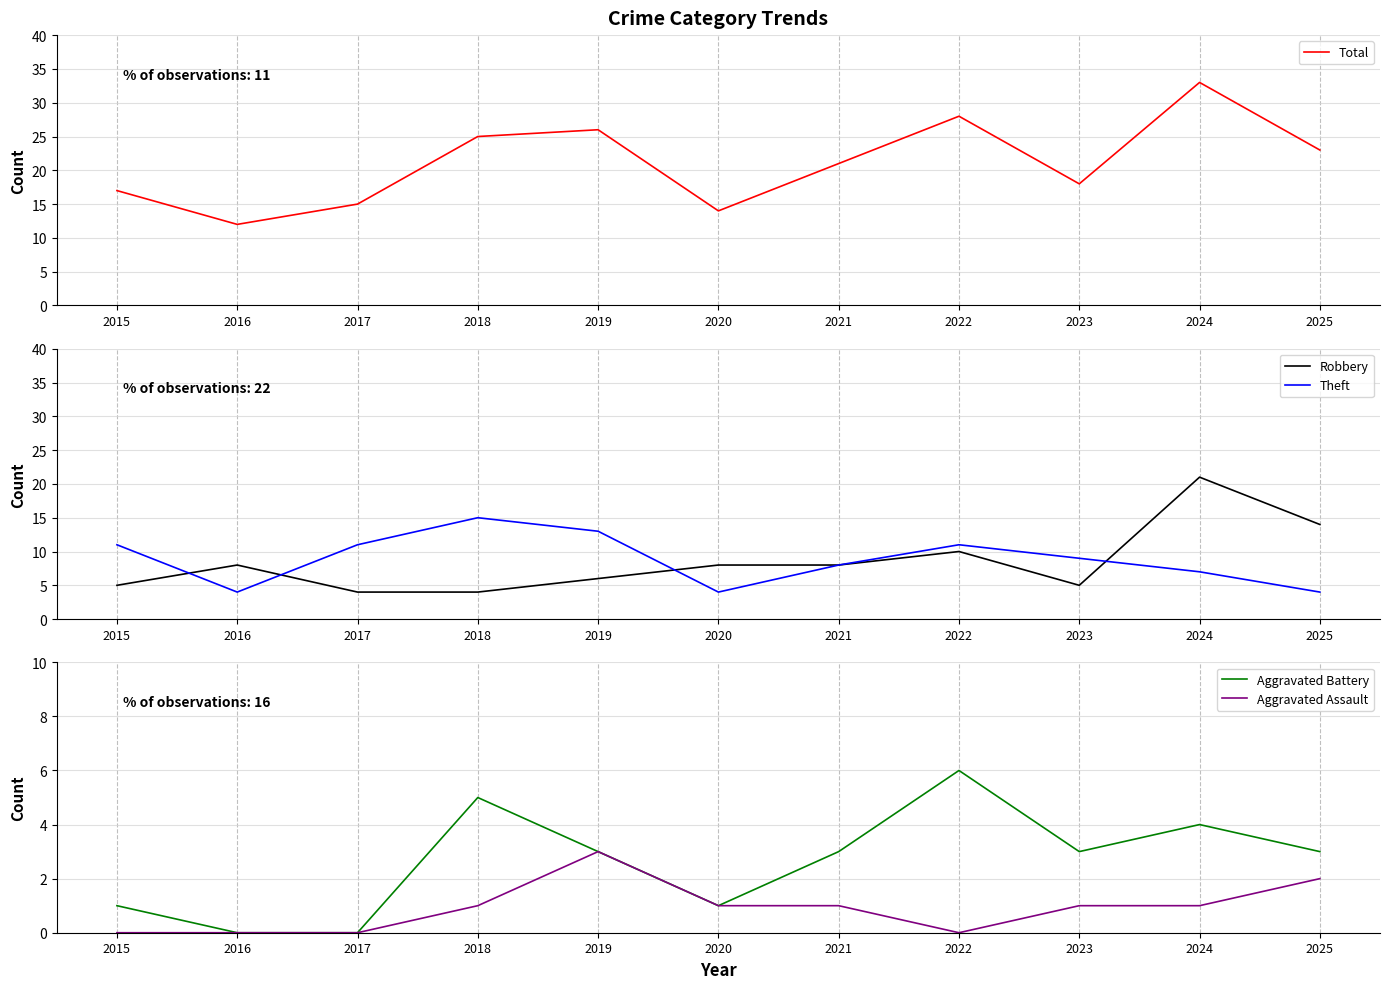

What is the average value of the Total series?

21